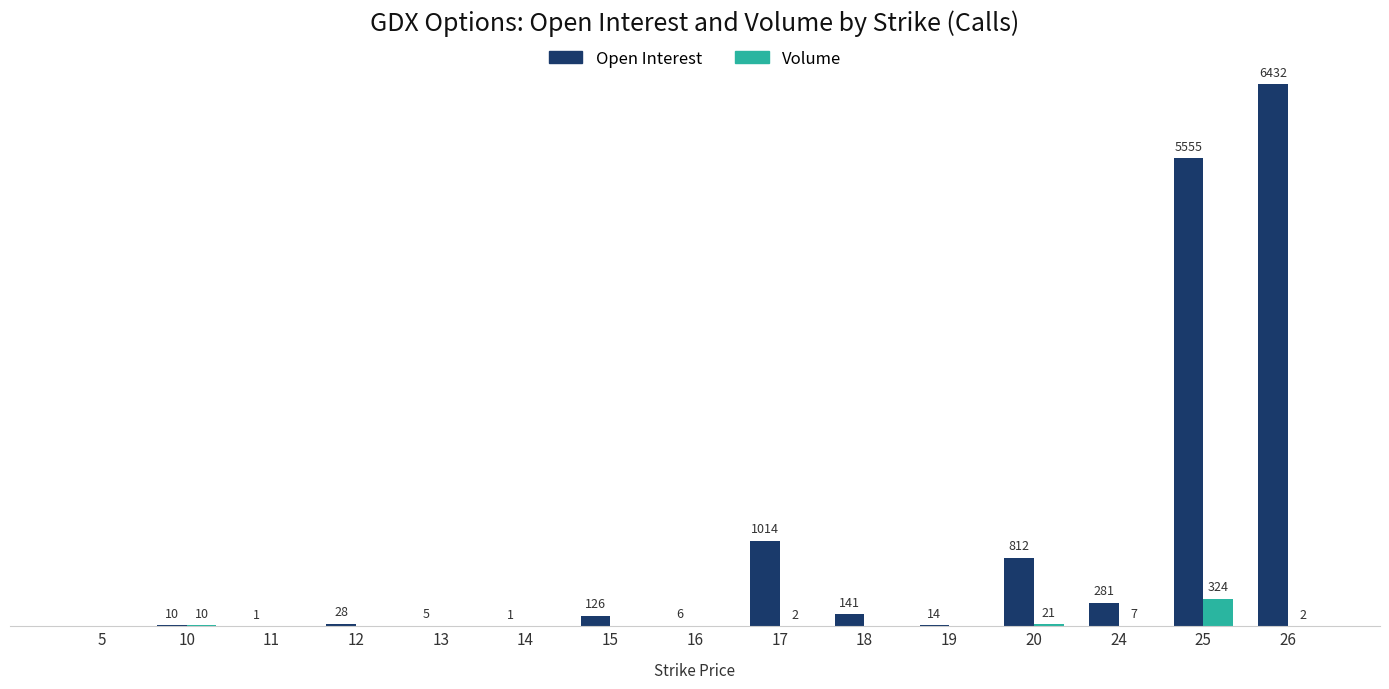

Which series changed the most between 14 and 18?

Open Interest